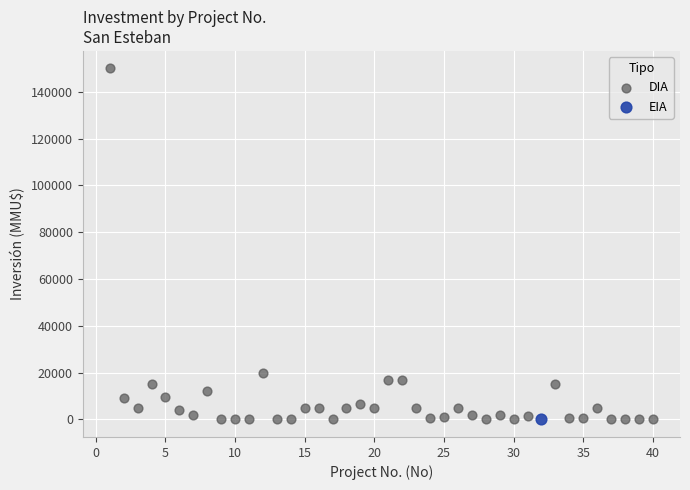

What are all the series names shown in the legend?

DIA, EIA